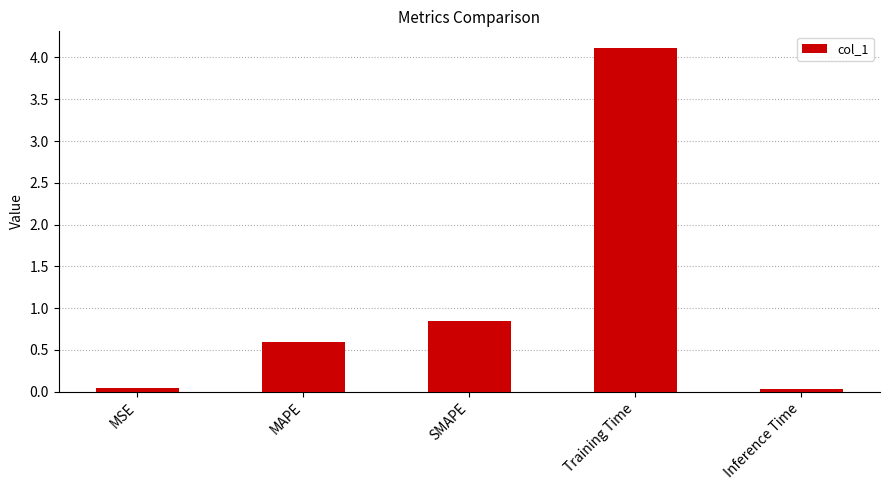

What is the ratio of the value at MAPE to the value at Training Time?

0.1